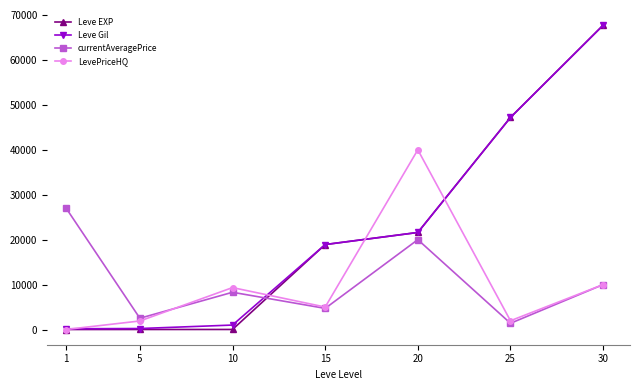

What is the average value of the Leve EXP series?

22207.9